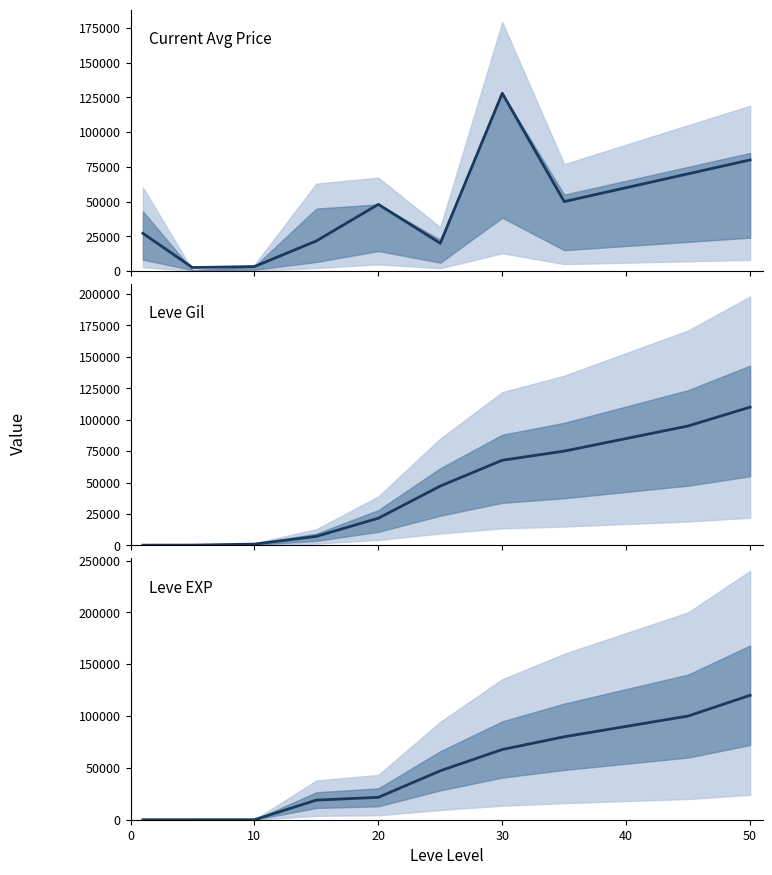

How many lines are shown in the chart?

3